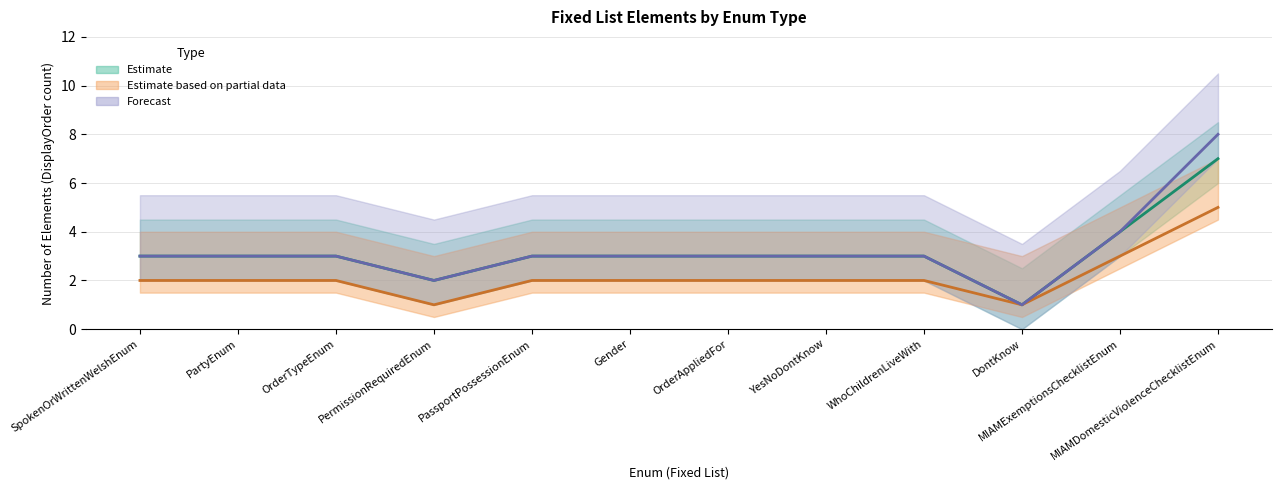

How many lines are shown in the chart?

3